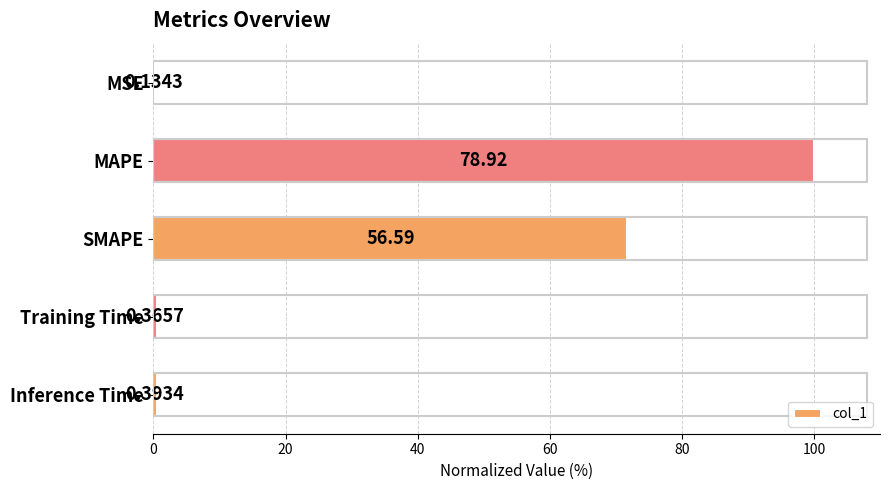

What is the greatest value displayed?

100.0